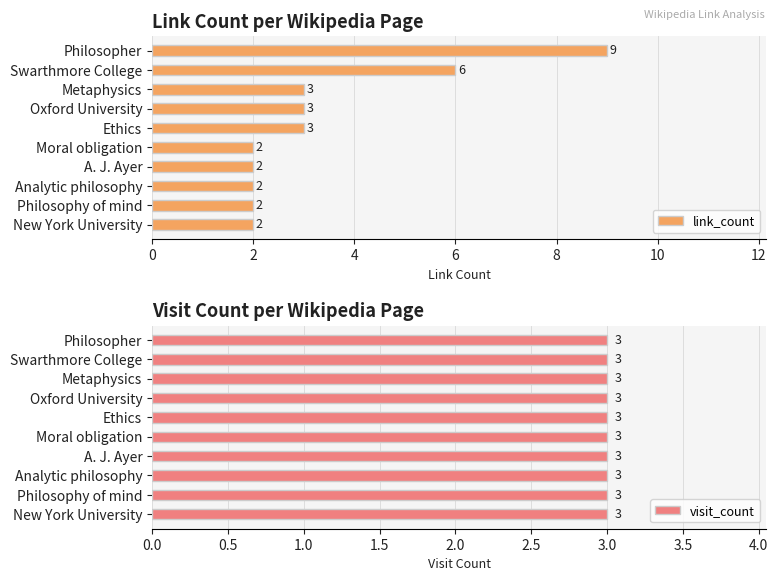

What is the sum of all link_count values?

34